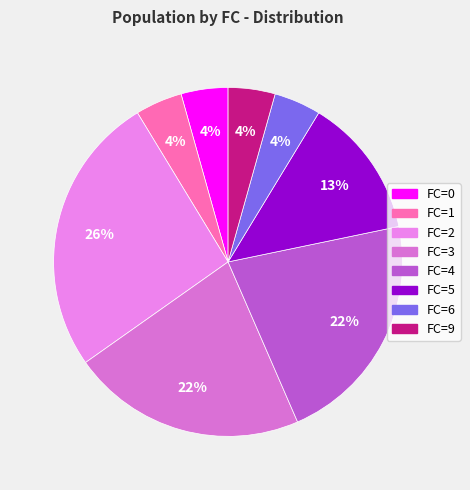

Rank the categories by value from lowest to highest.

FC=0, FC=1, FC=6, FC=9, FC=5, FC=3, FC=4, FC=2